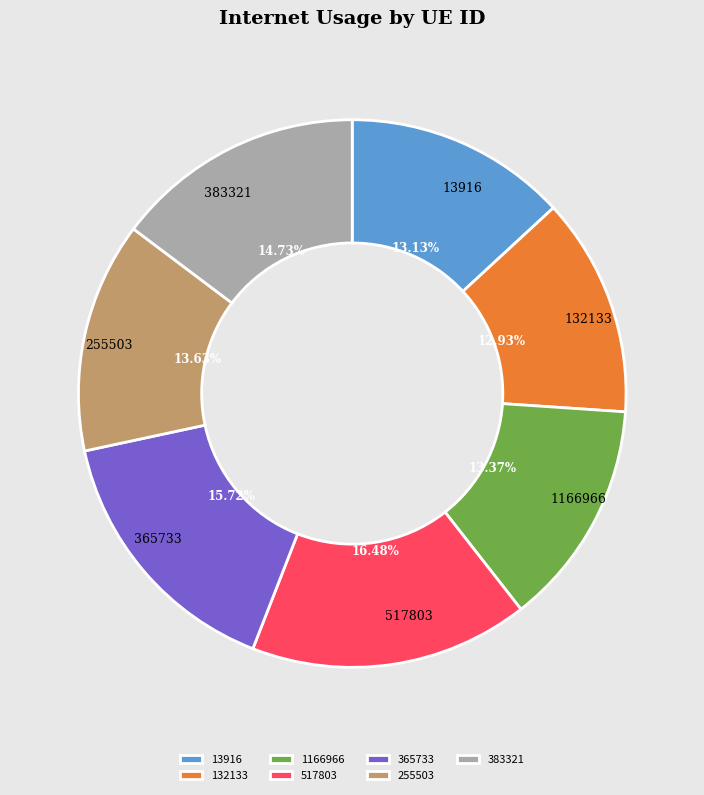

How many segments does this pie chart have?

7